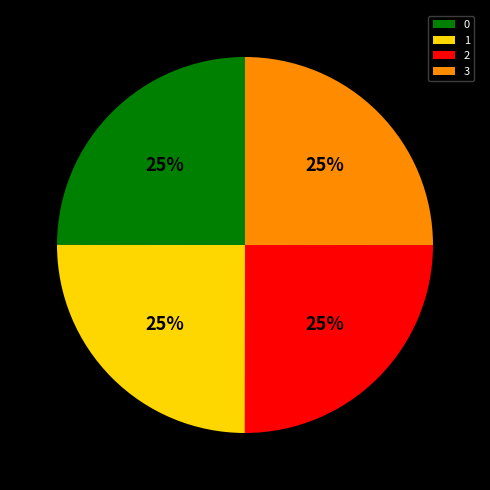

What is the ratio of the value at 2 to the value at 0?

1.0